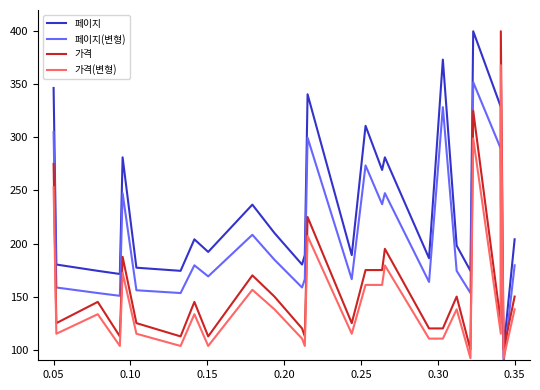

Rank the series by their maximum value, from highest to lowest.

페이지, 가격, 가격(변형), 페이지(변형)